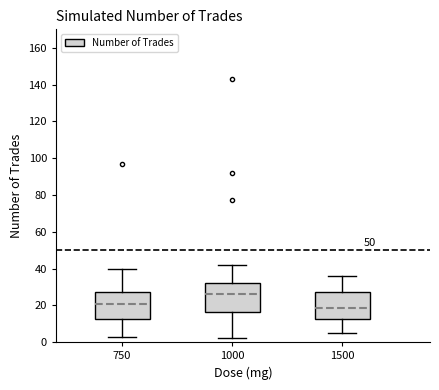

Where does the lower whisker of the box at x = 1500 end on the y-axis? The values are not printed on the chart, so give them approximately, as read against the axis.

6